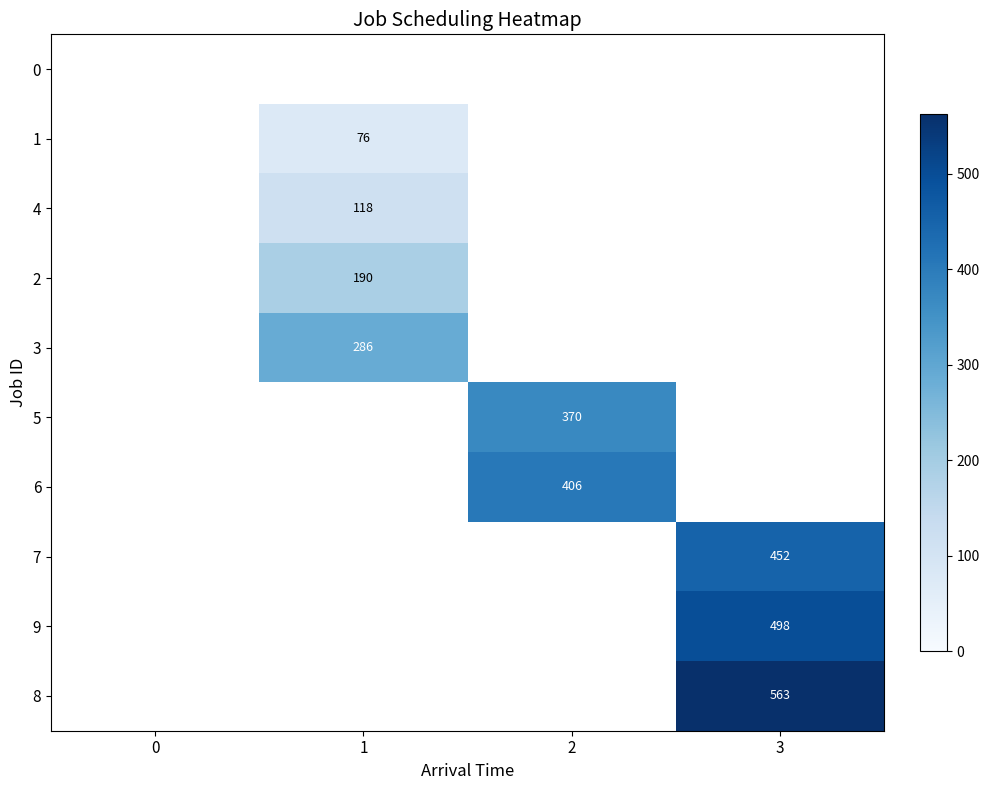

What is the minimum value shown in the chart?

76.0